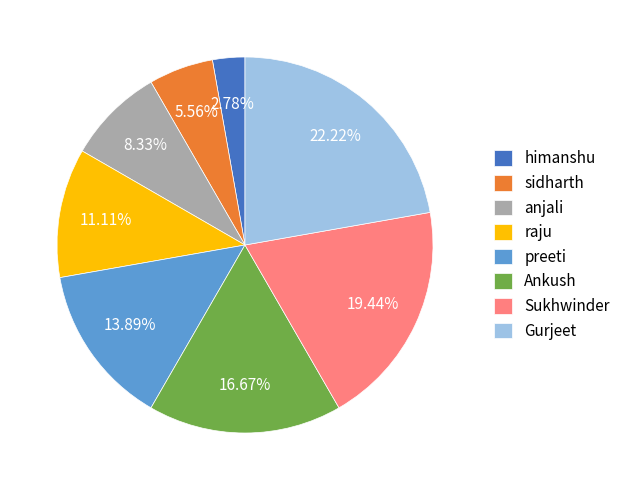

Does Ankush account for over 50% of the chart?

No